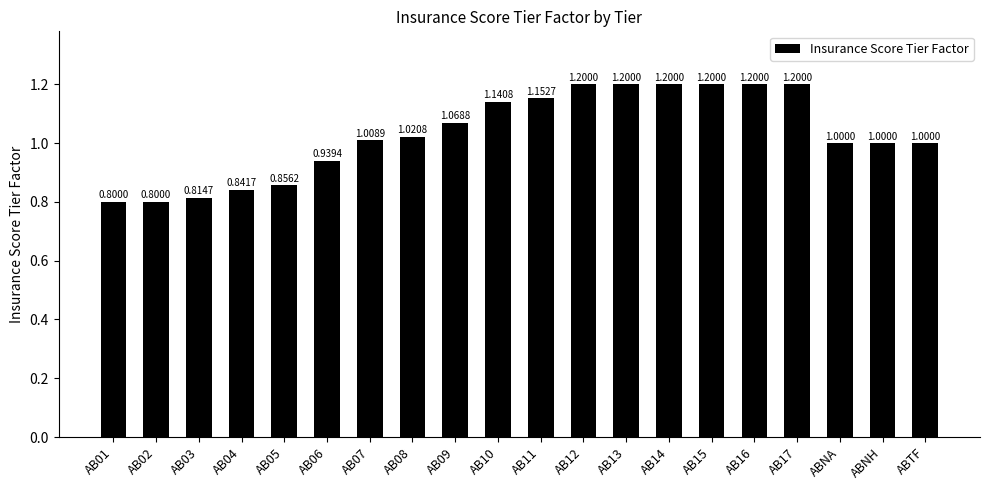

What is the sum of the values at AB10 and AB07?

2.1